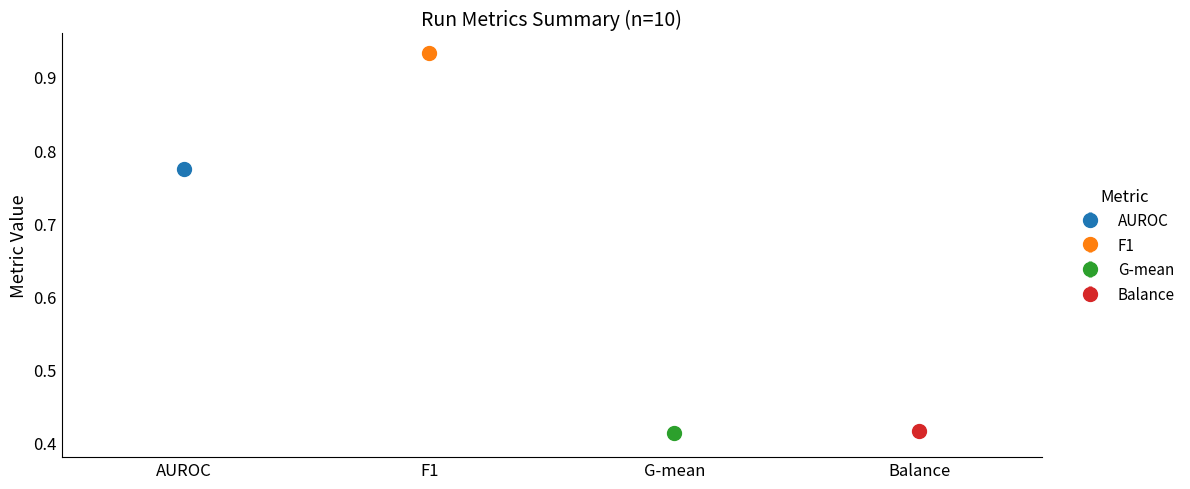

The value of G-mean at run 1 is 0.7. True or false?

False